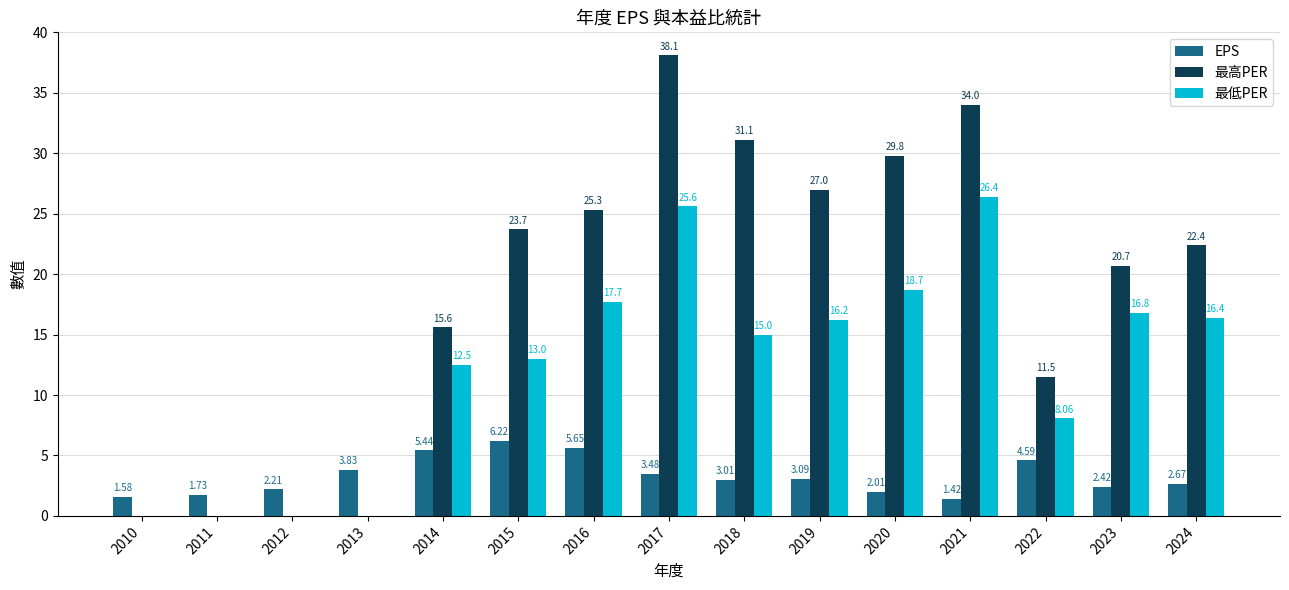

Between 2017 and 2022, which series saw the biggest shift?

最高PER